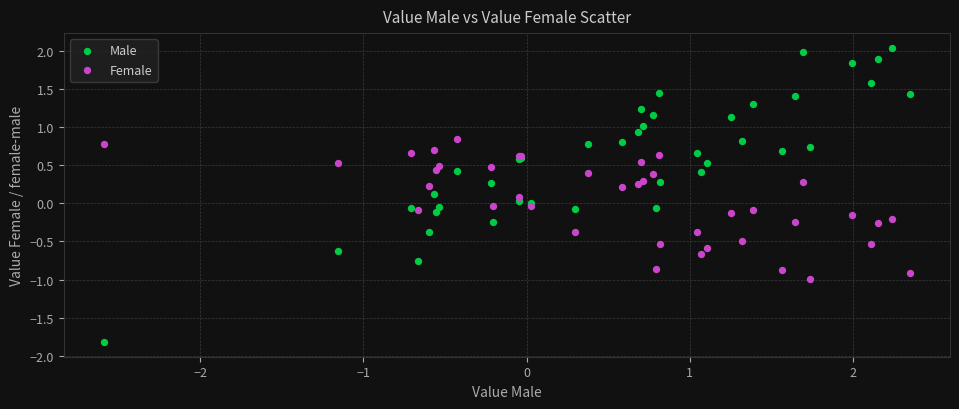

Which series reaches the maximum Y coordinate?

Male